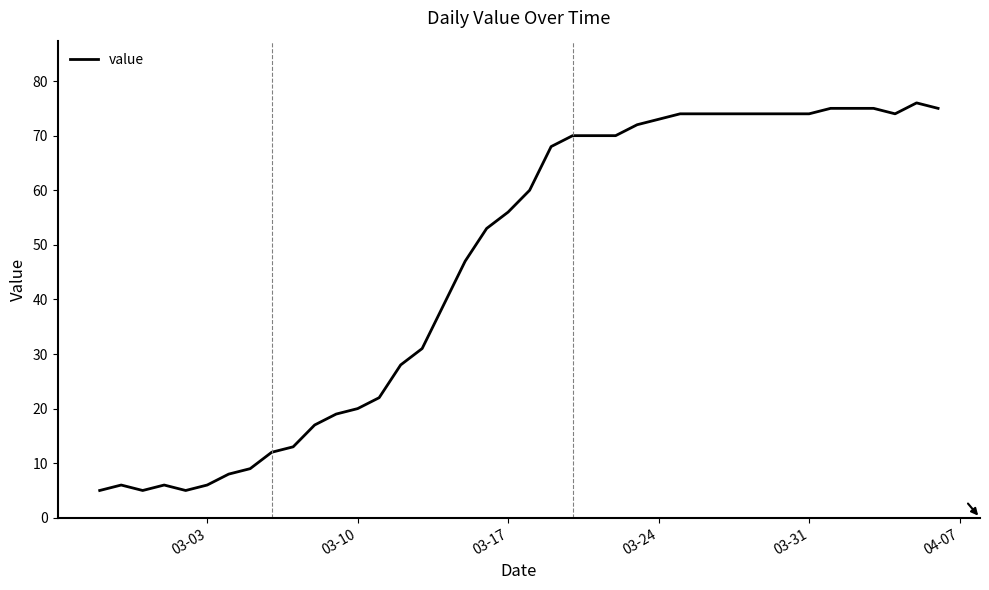

What is the minimum value shown in the chart?

5